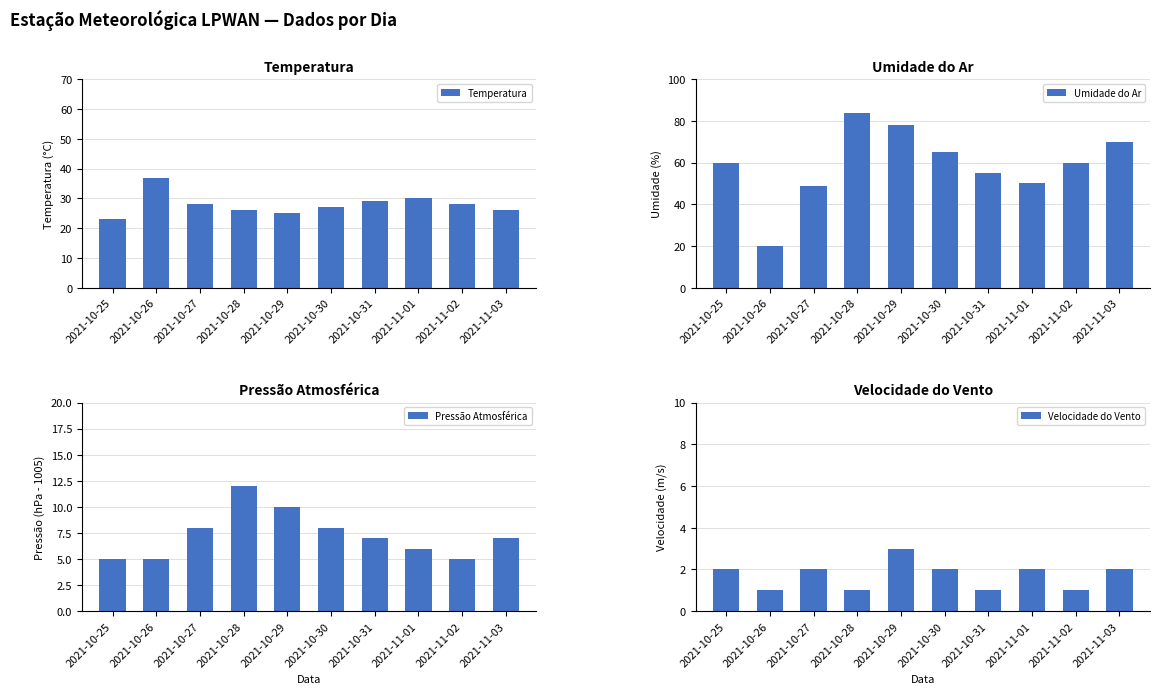

How many data points in Umidade do Ar are above 60?

4